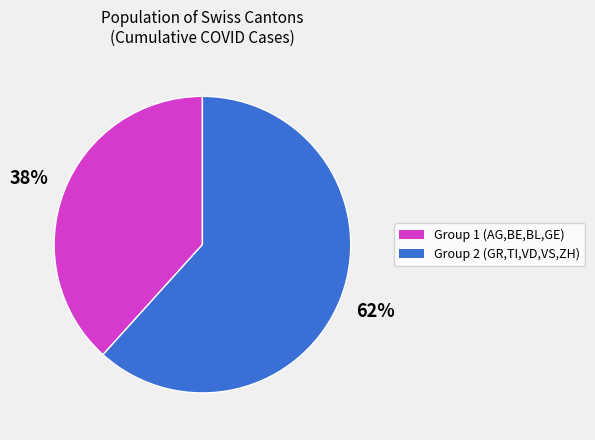

The Group 2 (GR,TI,VD,VS,ZH) slice represents 62% of the pie. True or false?

True